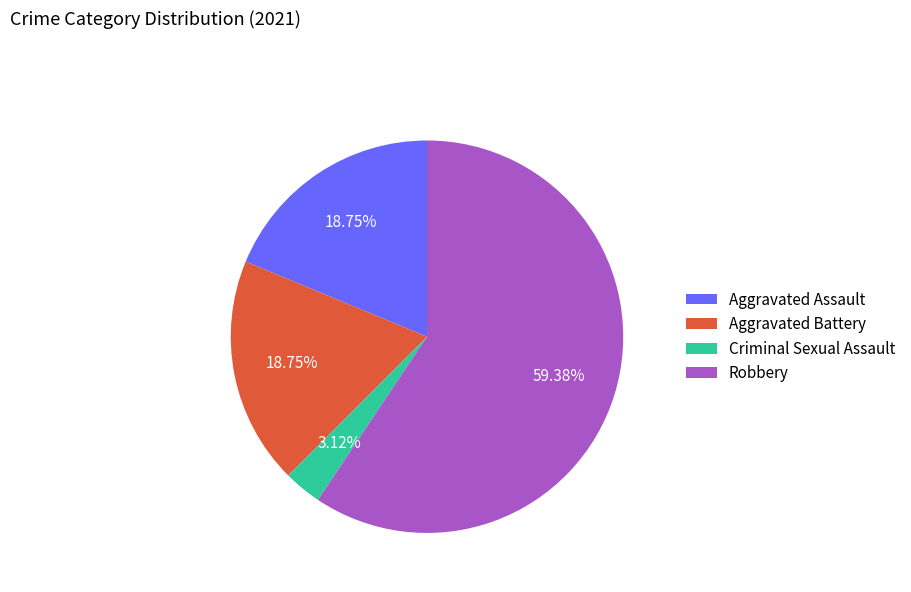

Do Criminal Sexual Assault and Robbery together represent more than half of the pie?

Yes